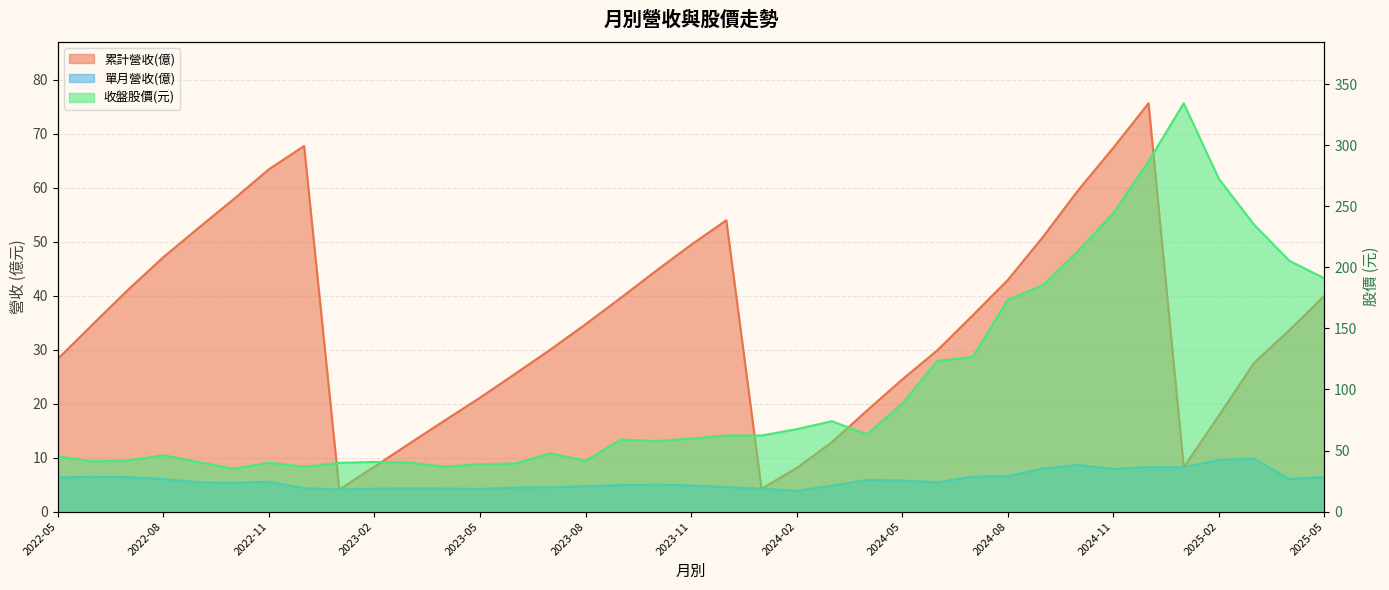

What is the label of the 22nd point from the right?

2023-08